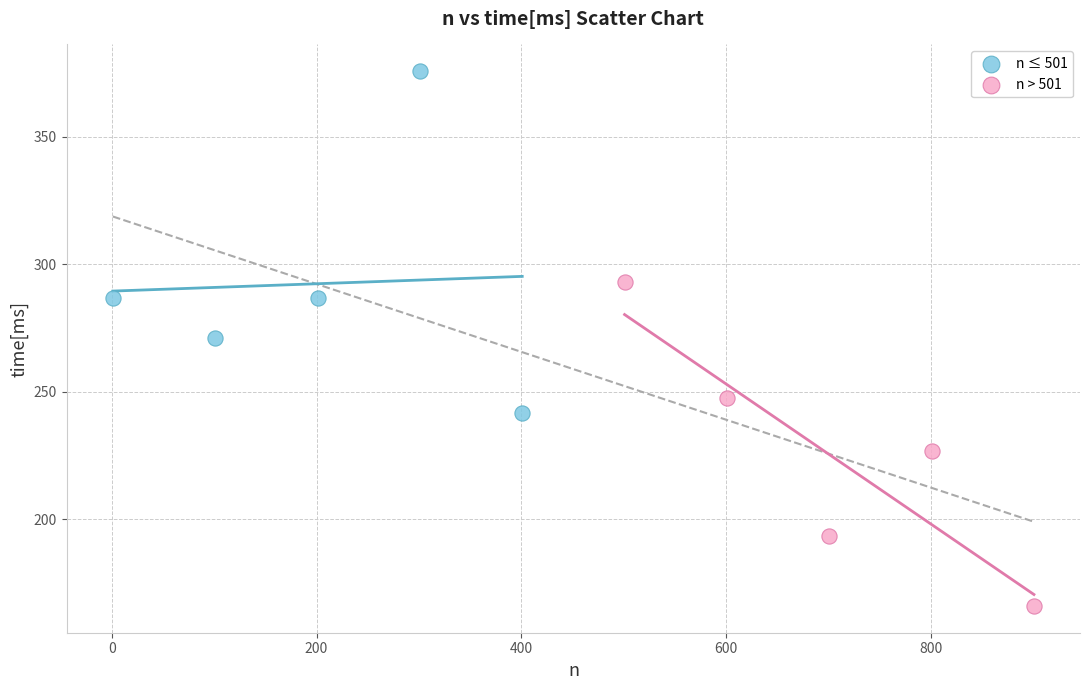

Which series contains the lowest Y value?

n > 501